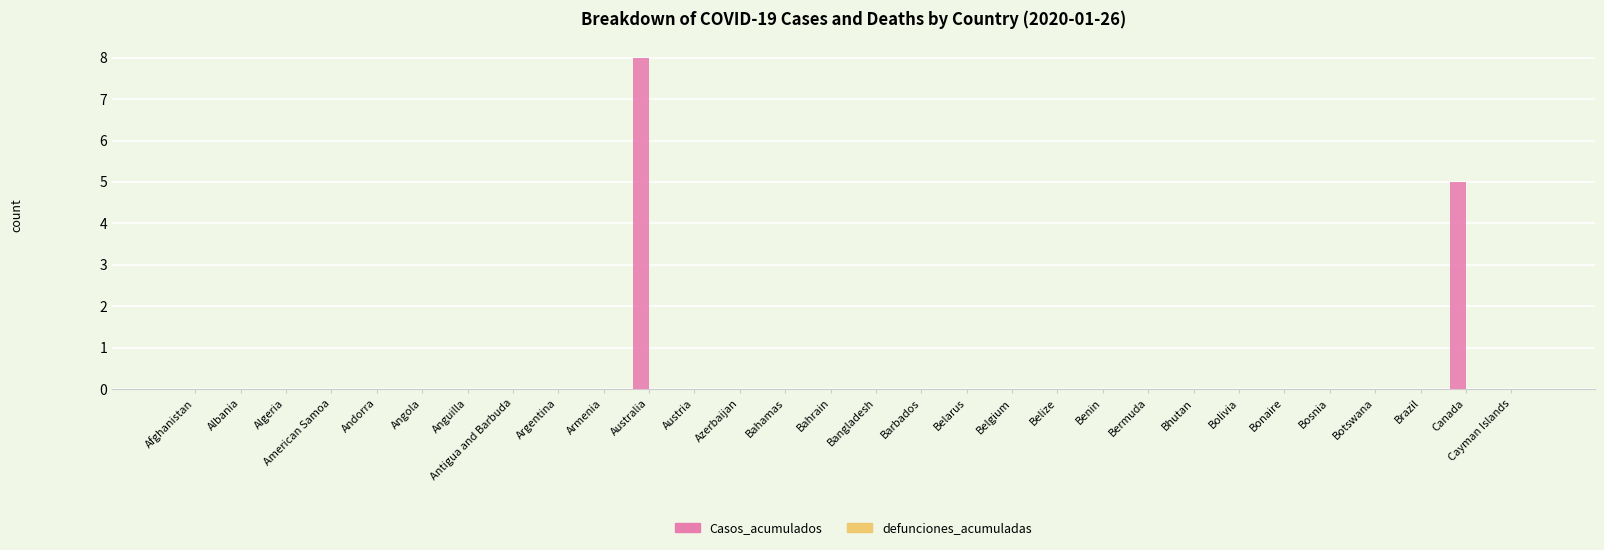

At which category does the chart reach its peak across all series?

Australia